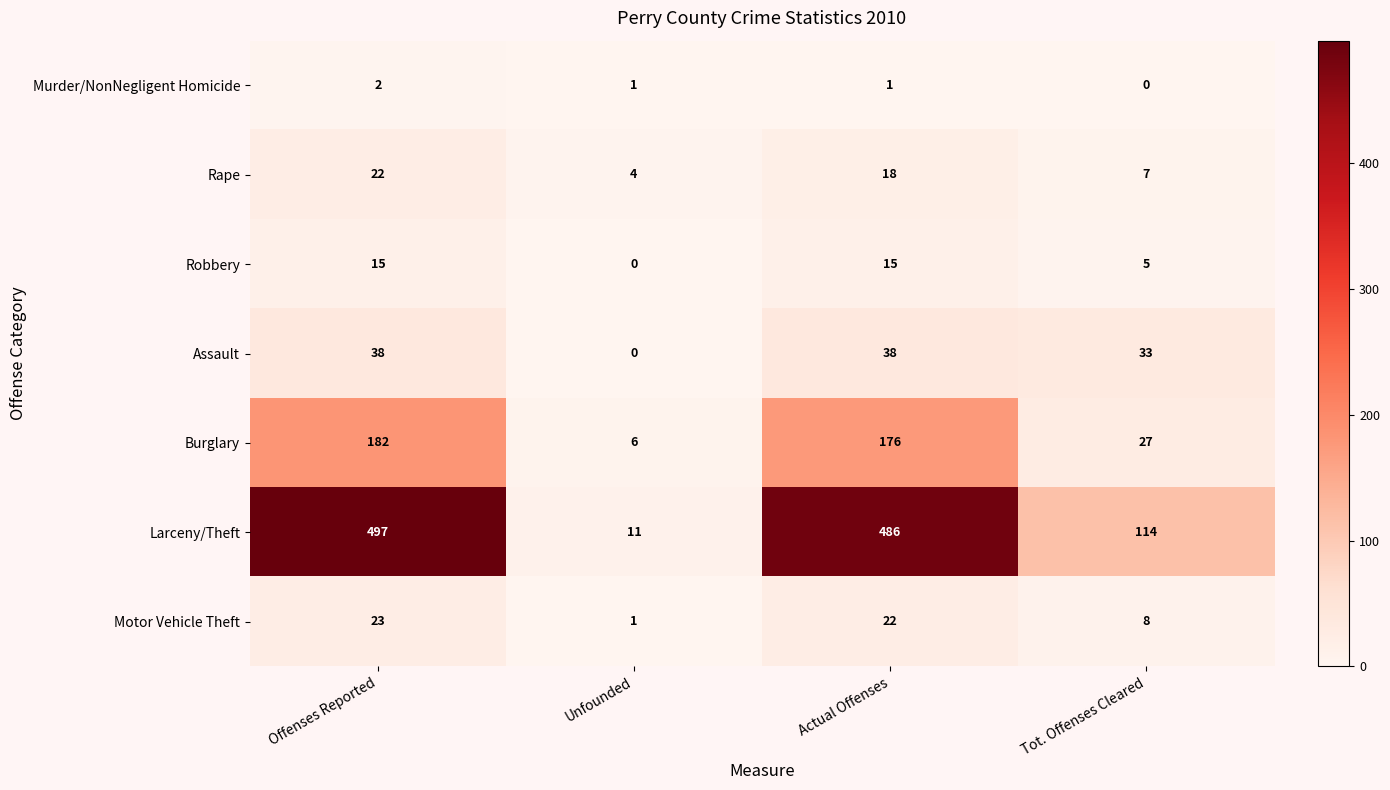

Reading right to left, extract all data points from this chart.

Murder/NonNegligent Homicide: Tot. Offenses Cleared=0	Actual Offenses=1	Unfounded=1	Offenses Reported=2
Rape: Tot. Offenses Cleared=7	Actual Offenses=18	Unfounded=4	Offenses Reported=22
Robbery: Tot. Offenses Cleared=5	Actual Offenses=15	Unfounded=0	Offenses Reported=15
Assault: Tot. Offenses Cleared=33	Actual Offenses=38	Unfounded=0	Offenses Reported=38
Burglary: Tot. Offenses Cleared=27	Actual Offenses=176	Unfounded=6	Offenses Reported=182
Larceny/Theft: Tot. Offenses Cleared=114	Actual Offenses=486	Unfounded=11	Offenses Reported=497
Motor Vehicle Theft: Tot. Offenses Cleared=8	Actual Offenses=22	Unfounded=1	Offenses Reported=23